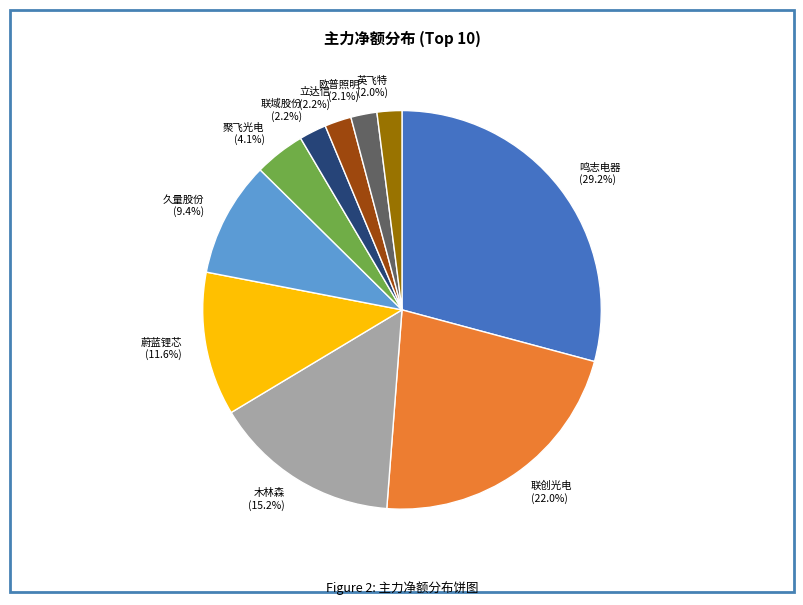

Does 久量股份 represent more than half of the total?

No